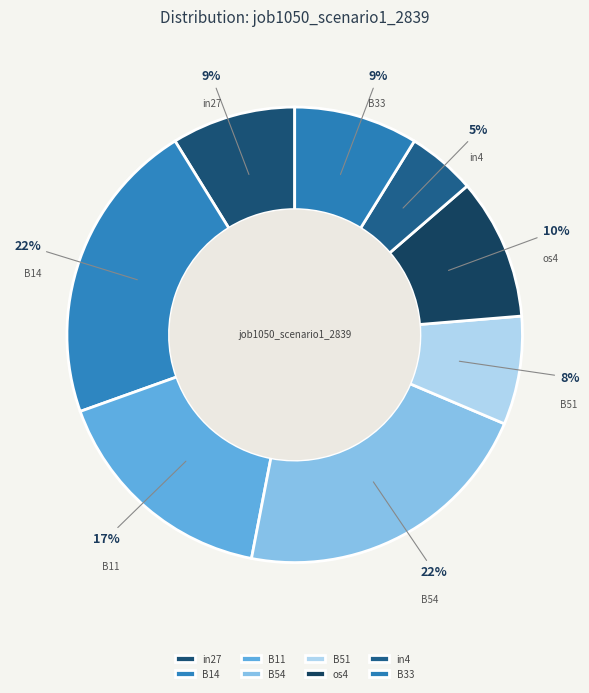

Count the number of slices in the pie.

8